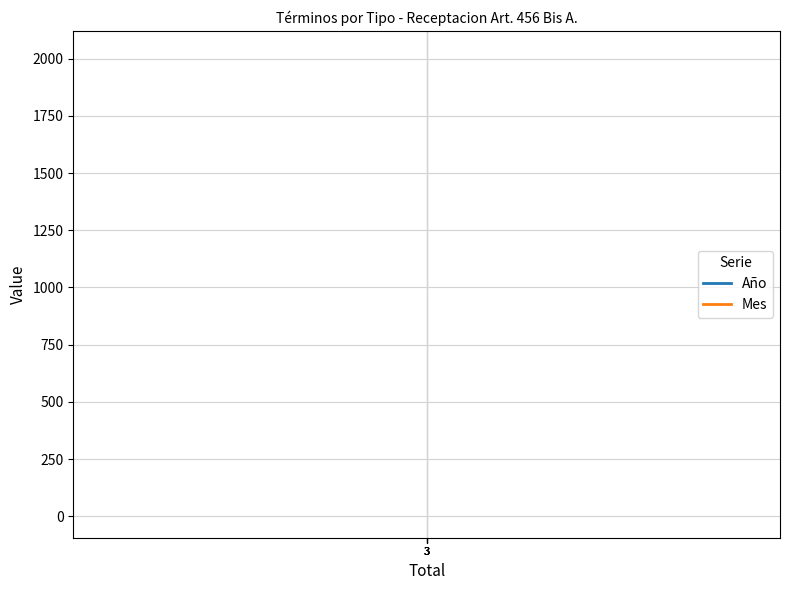

What is the maximum value for Mes?

7